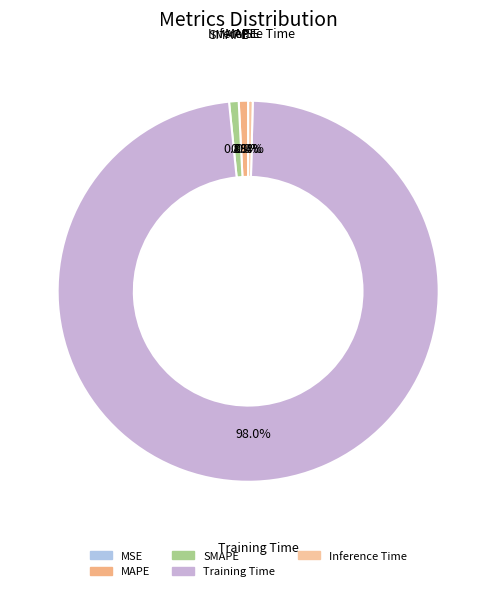

Which category has the biggest portion of the pie?

Training Time